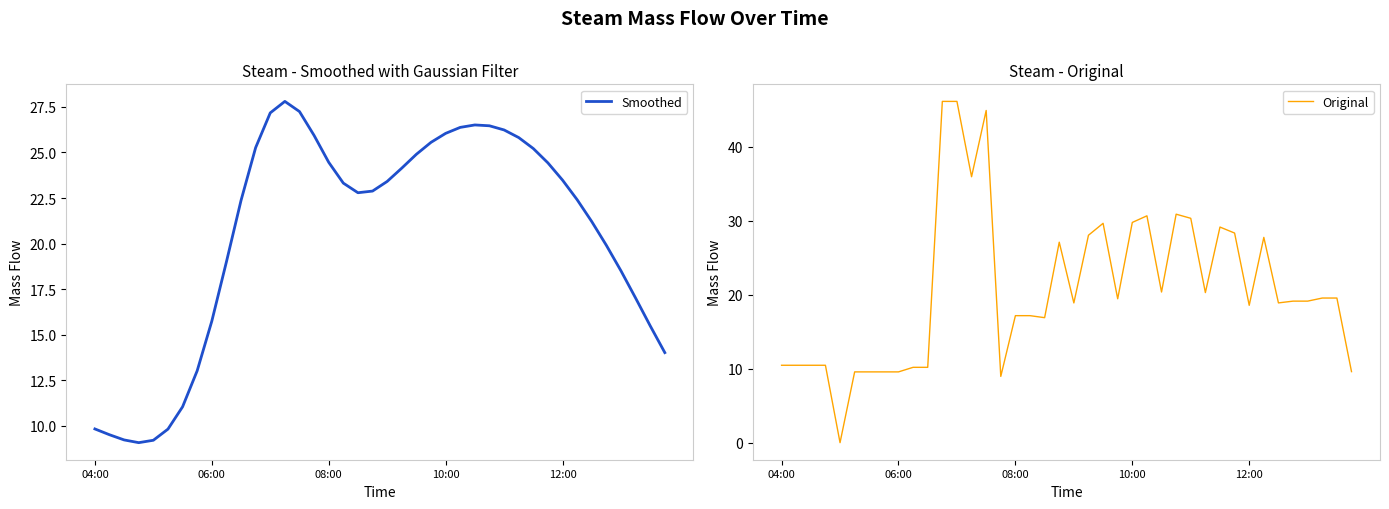

In Original, how many points are higher than both neighbors (excluding endpoints)?

7